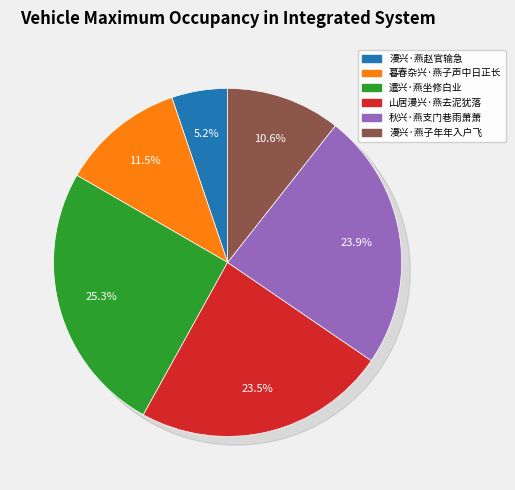

To the nearest percent, what percentage of the pie is 漫兴·燕赵官输急?

5%